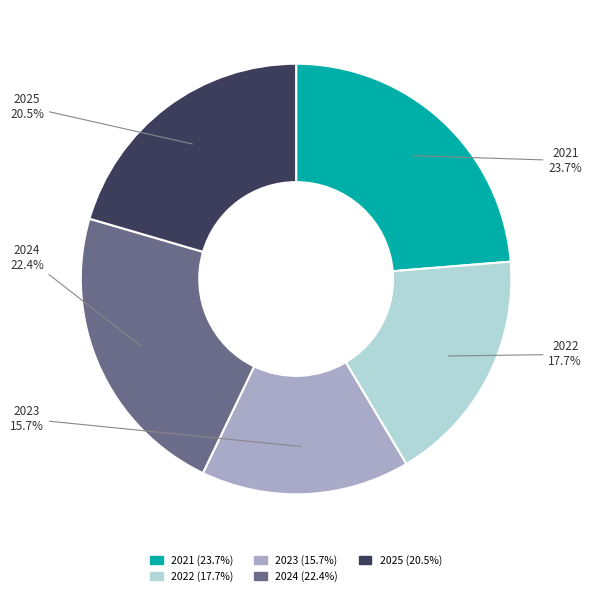

Which category has the biggest portion of the pie?

2021